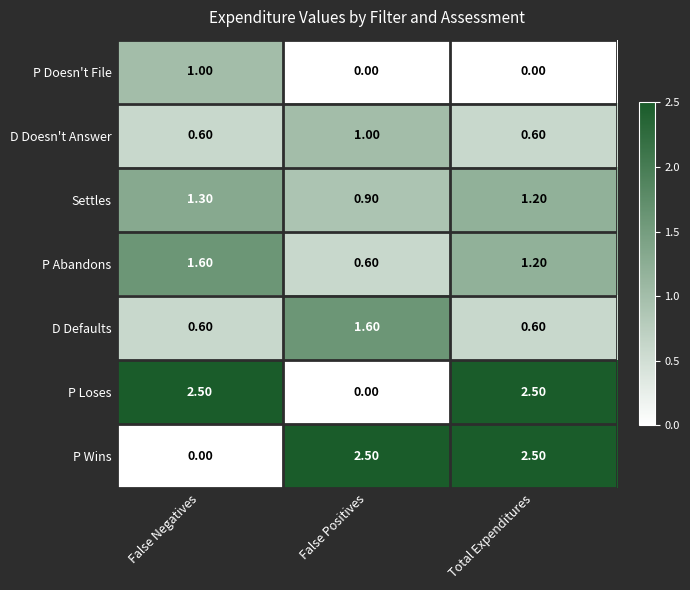

What is the difference between the highest and lowest values at False Negatives?

2.5